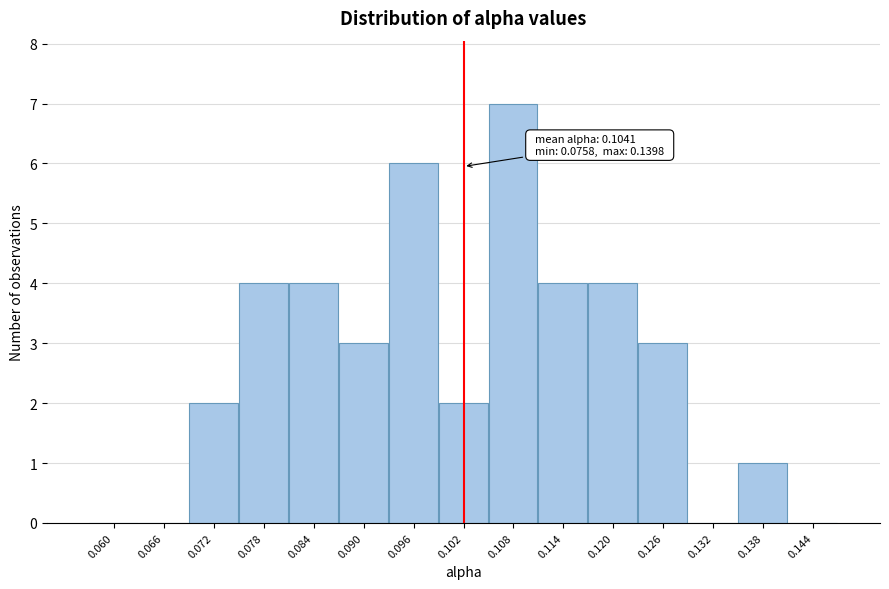

The value at 0.138 is 0. True or false?

False